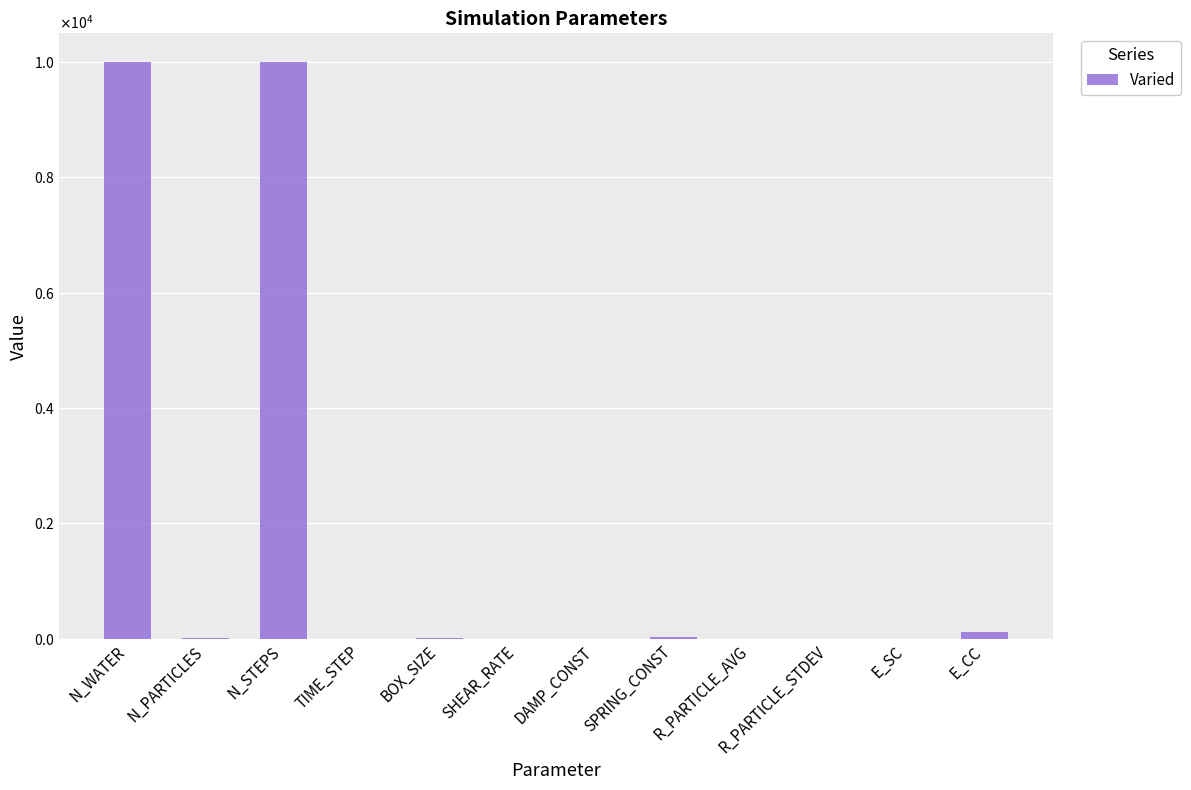

Rank the categories by value from highest to lowest.

N_WATER, N_STEPS, E_CC, SPRING_CONST, N_PARTICLES, BOX_SIZE, DAMP_CONST, E_SC, R_PARTICLE_AVG, R_PARTICLE_STDEV, SHEAR_RATE, TIME_STEP